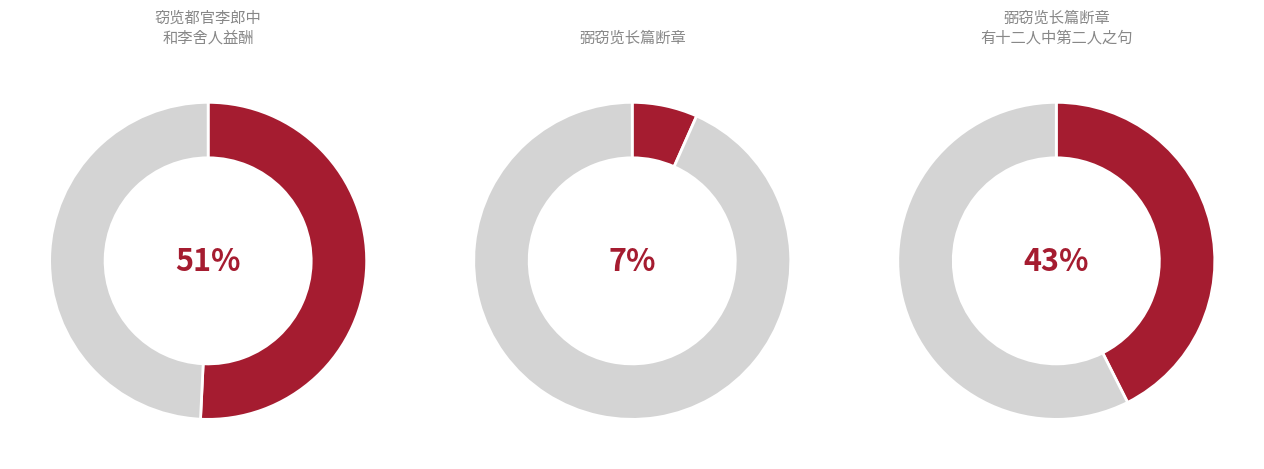

To the nearest percent, what portion does 窃览都官李郎中和李舍人益酬张舍人弘静夏夜寓直思闻雅琴见寄 represent?

51%